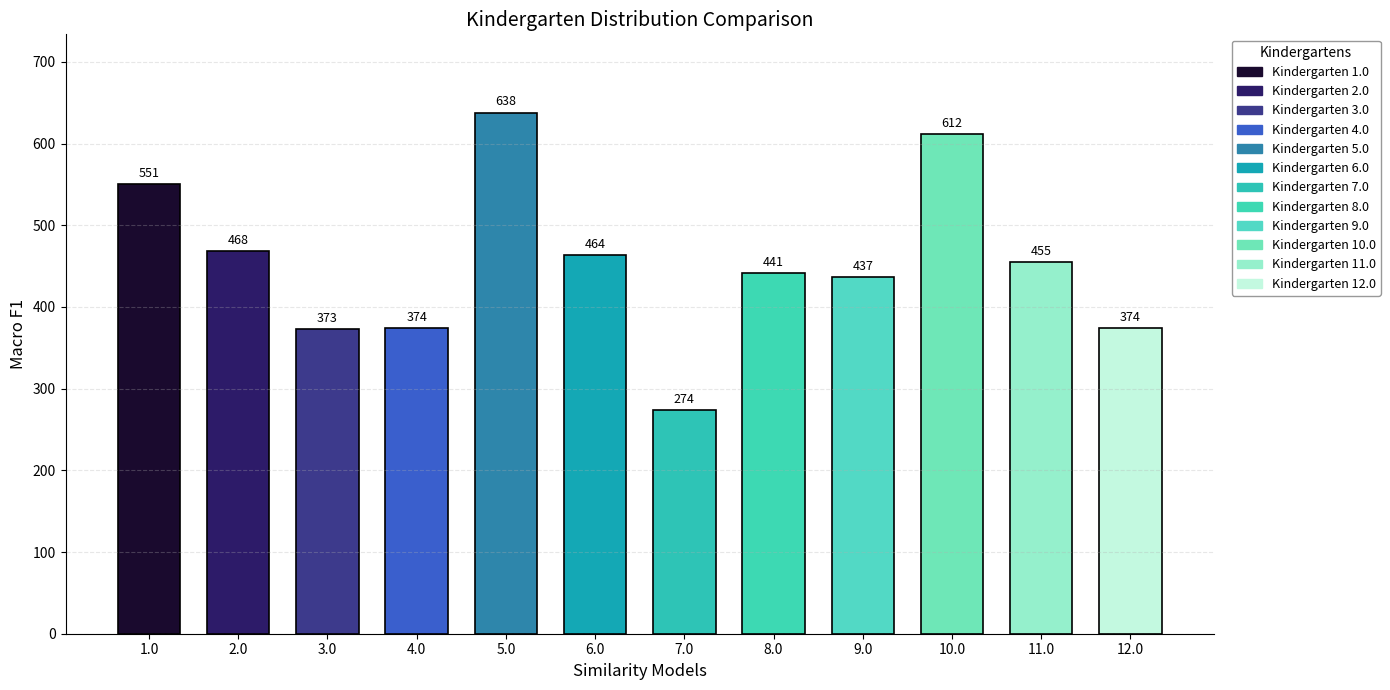

What is the label of the 7th bar from the right?

6.0